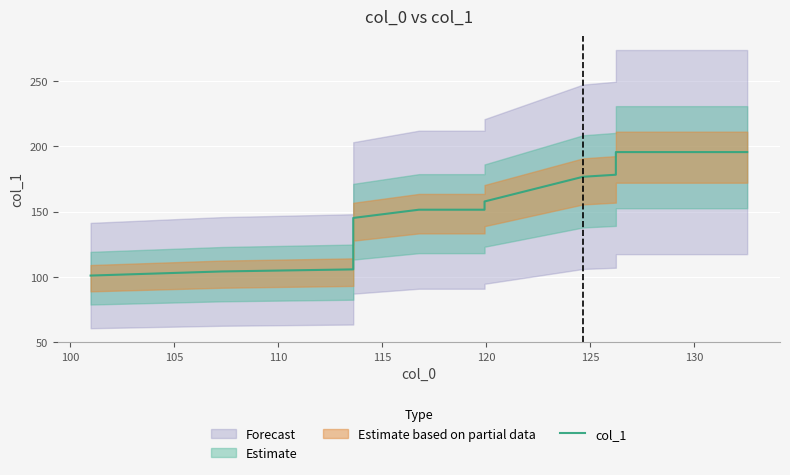

True or false: there are more than 2 points higher than both neighbors.

False